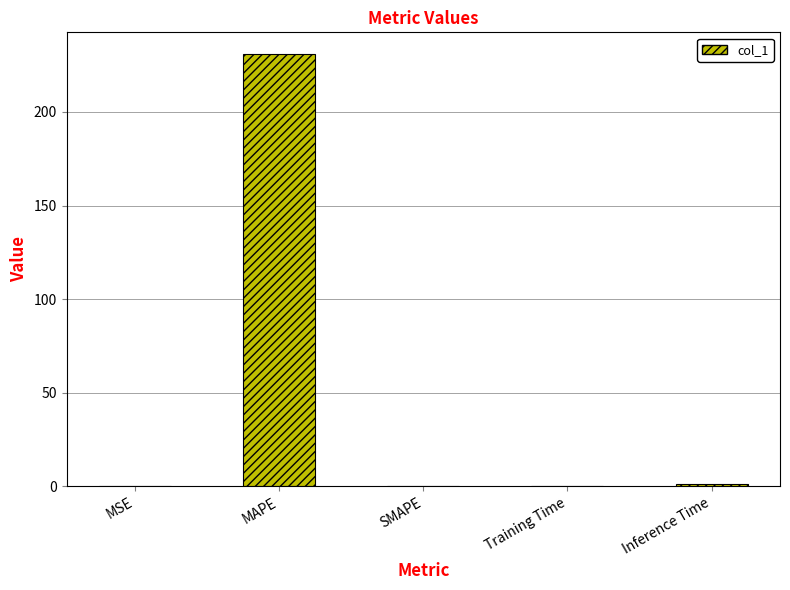

What is the sum of all values?

232.4